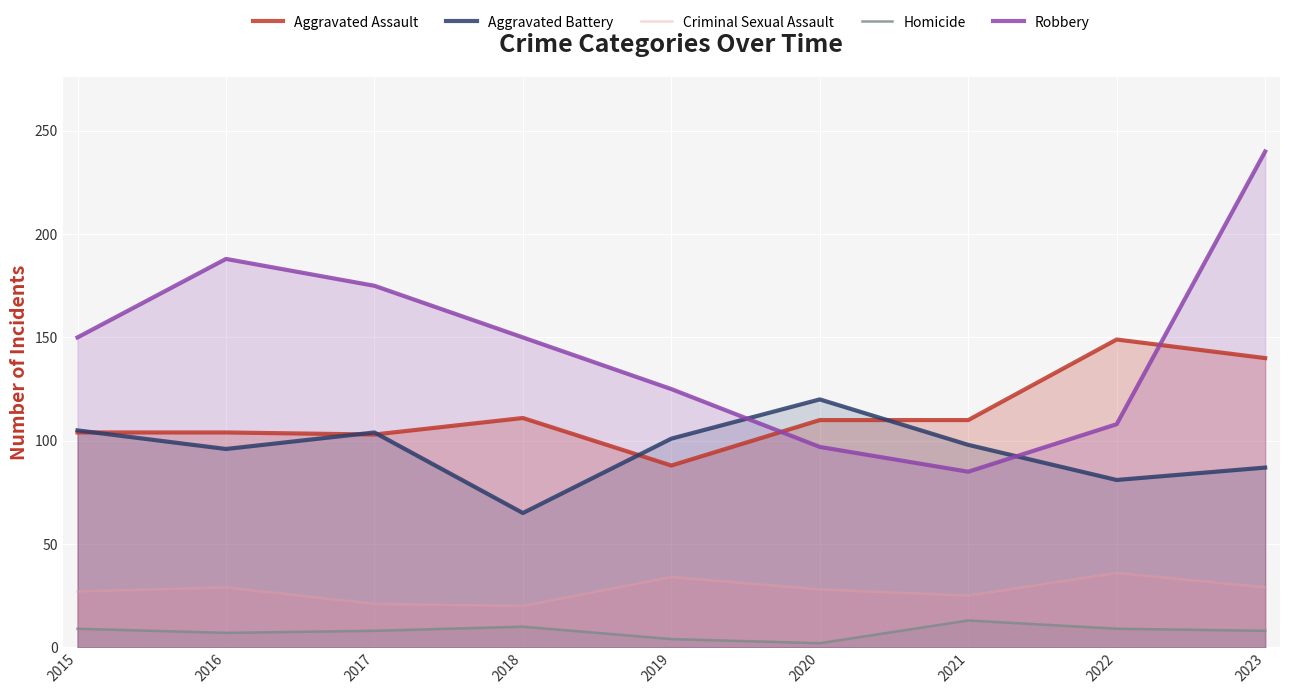

What is the difference between the maximum and minimum values in the Homicide series?

11